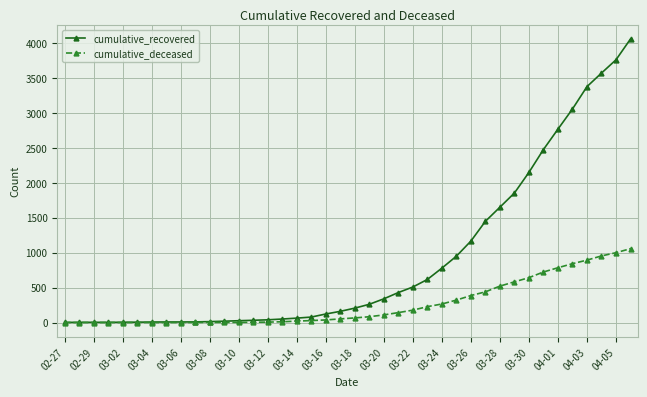

Which series has the widest spread of values?

cumulative_recovered